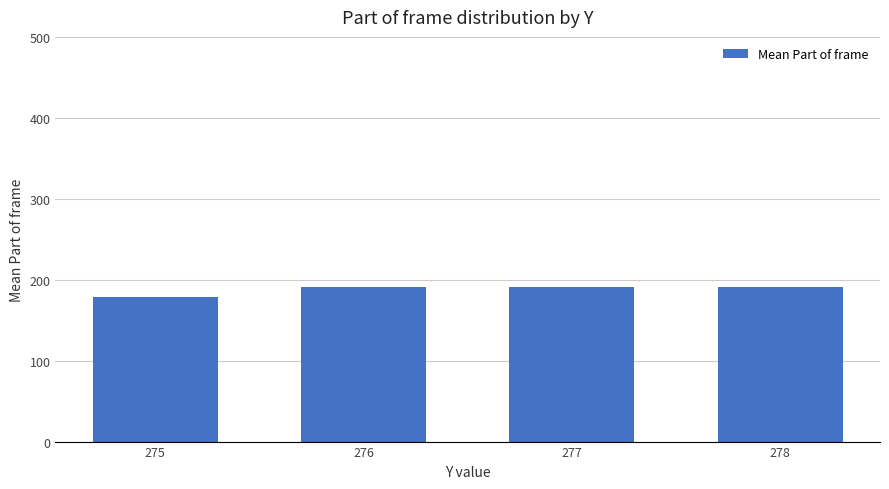

What is the sum of all values?

753.5